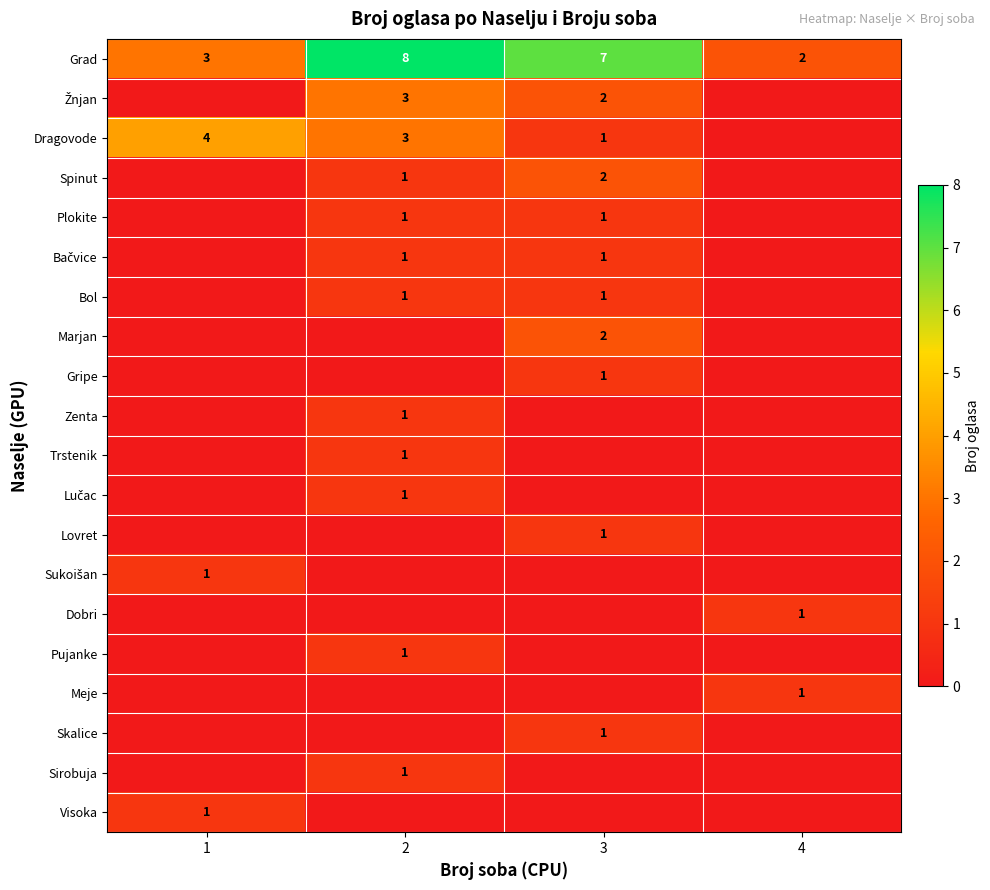

What is the sum of all Grad values?

20